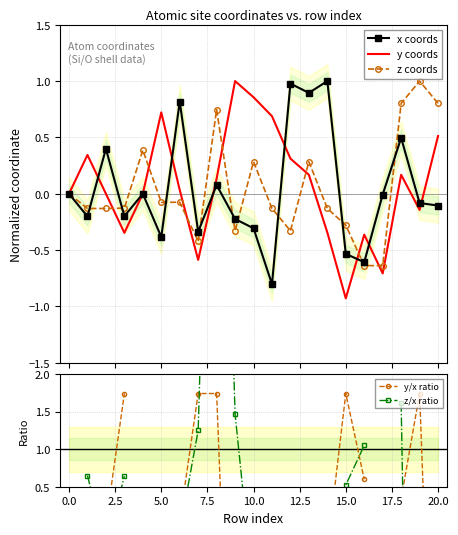

Which series has the widest spread of values?

y coords